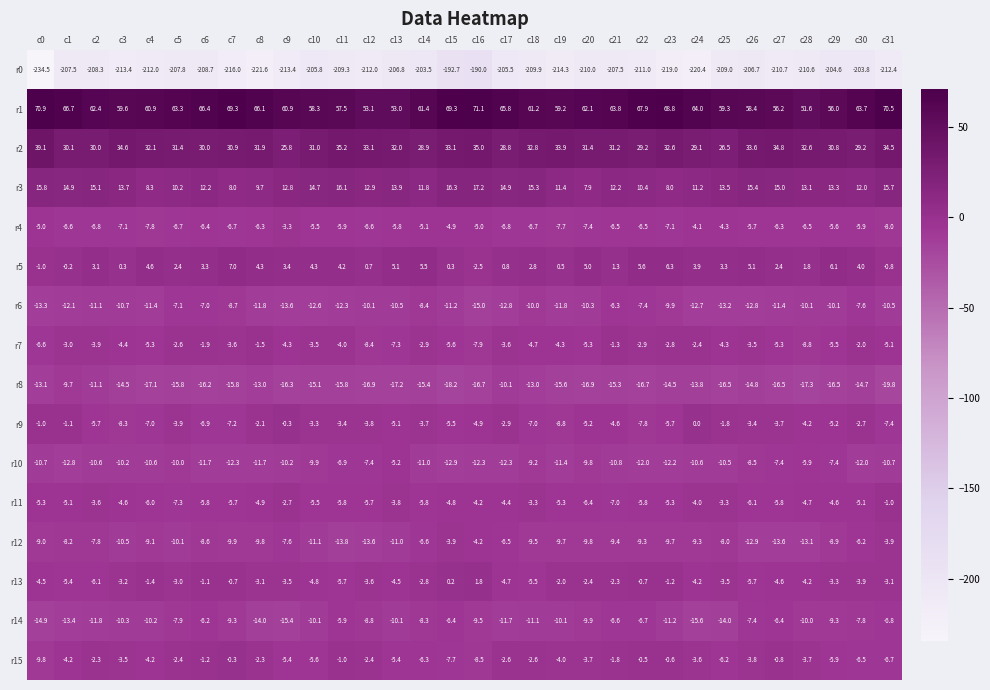

Which series has the largest total across all categories?

r1